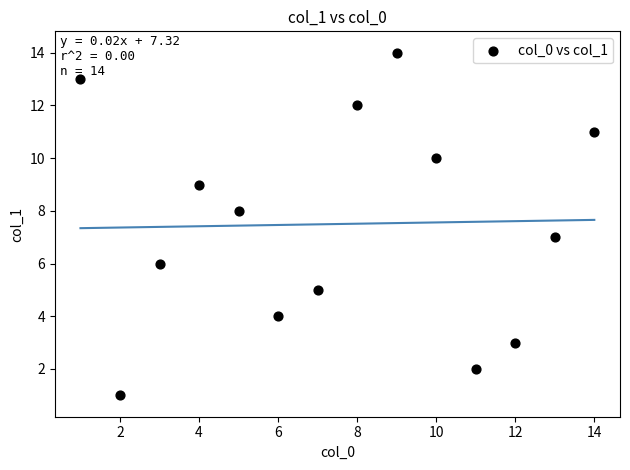

What is the range of Y values (max minus min)?

13